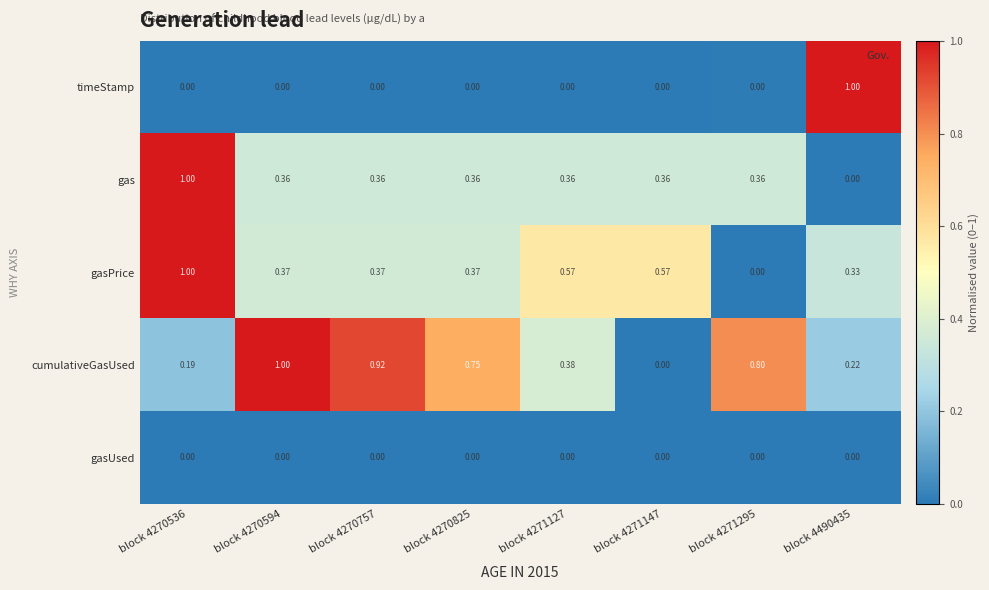

Which series has the largest total across all categories?

cumulativeGasUsed